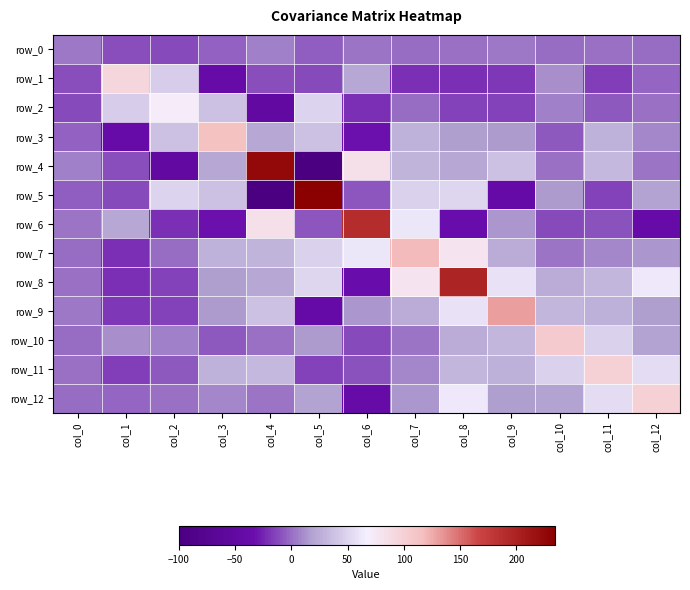

Which series changed the most between col_4 and col_6?

row_4